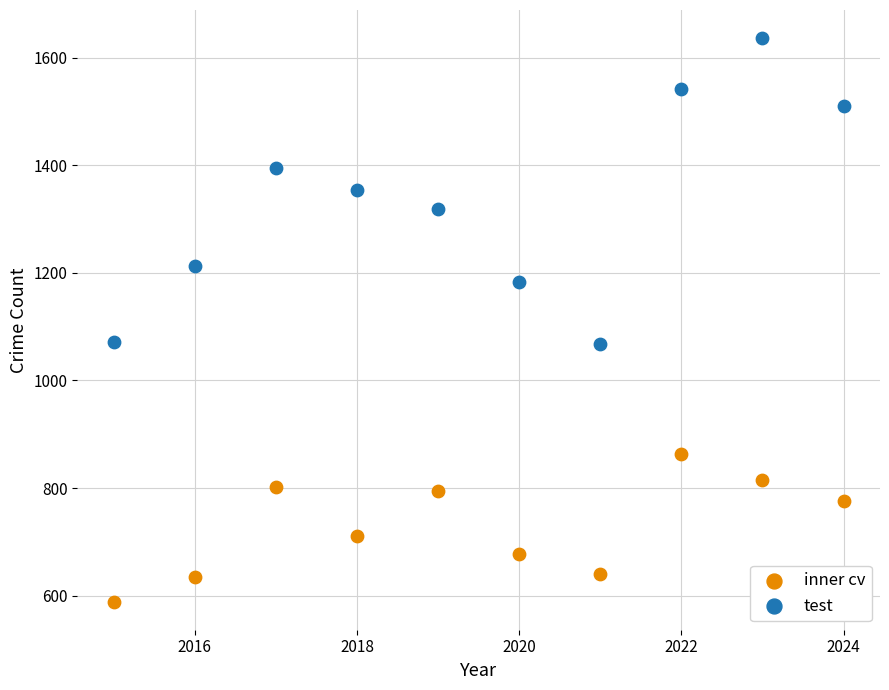

Across all data points, what is the range of Y values (max minus min)?

1047